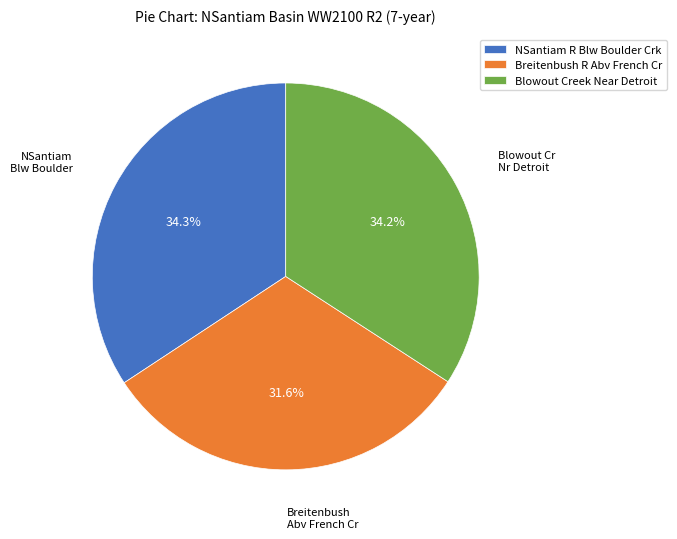

Combined, do Blowout Creek Near Detroit and NSantiam R Blw Boulder Crk account for over 50%?

Yes